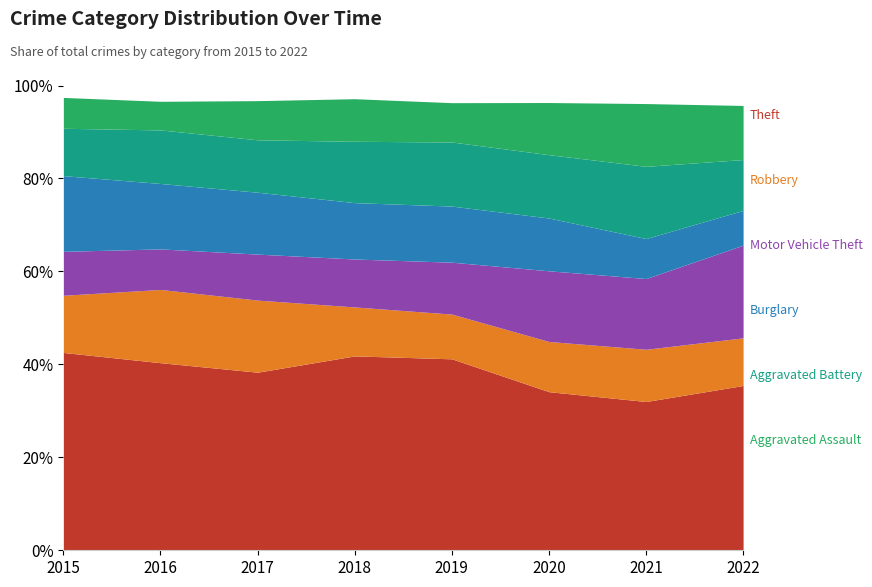

At how many categories does at least one series exceed 414?

7